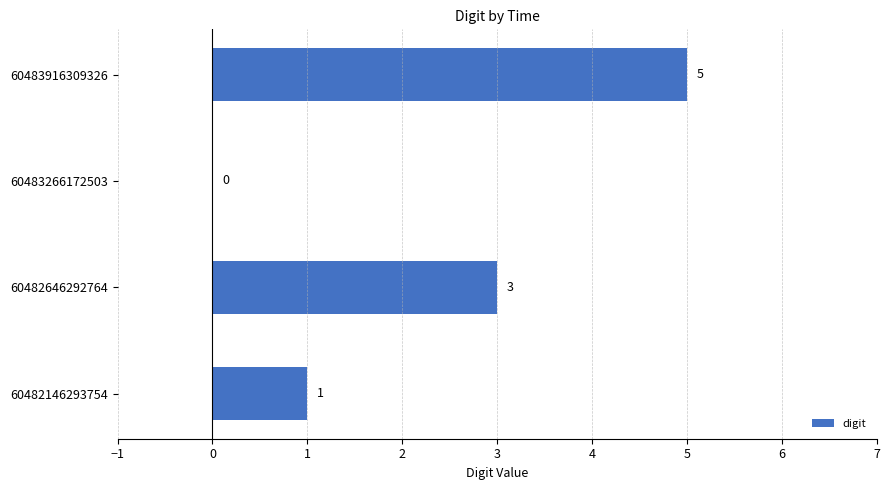

What value does the data have at 60483916309326?

5